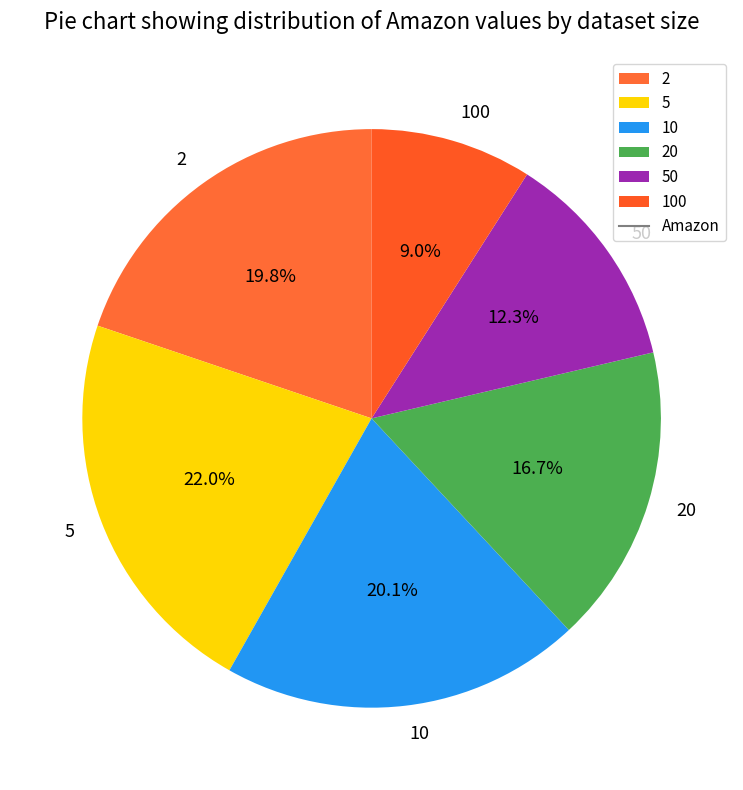

What percentage is the 50 slice, to the nearest percent?

12%